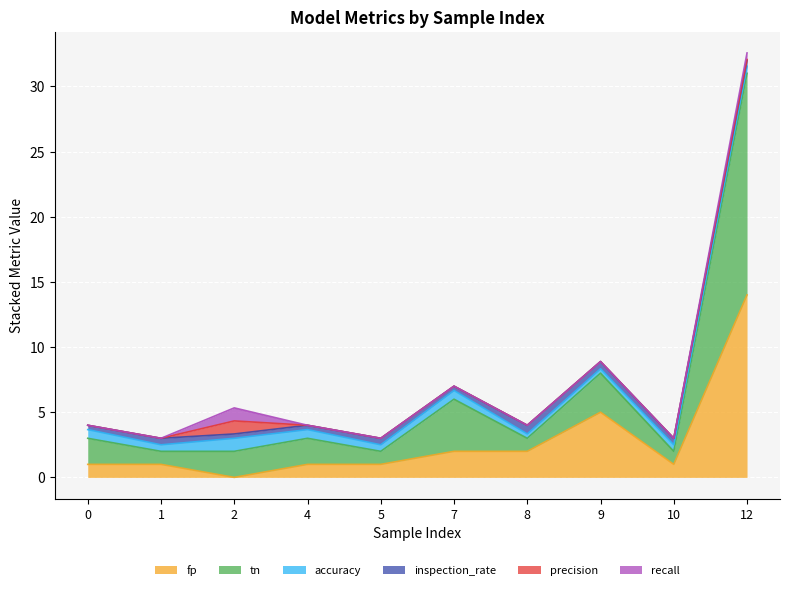

What is the total value across all series at 5?

3.0